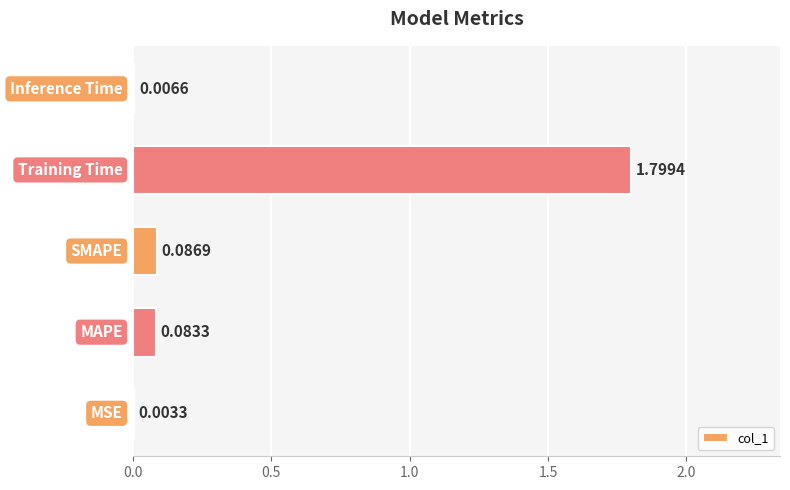

What is the sum of all values?

2.0